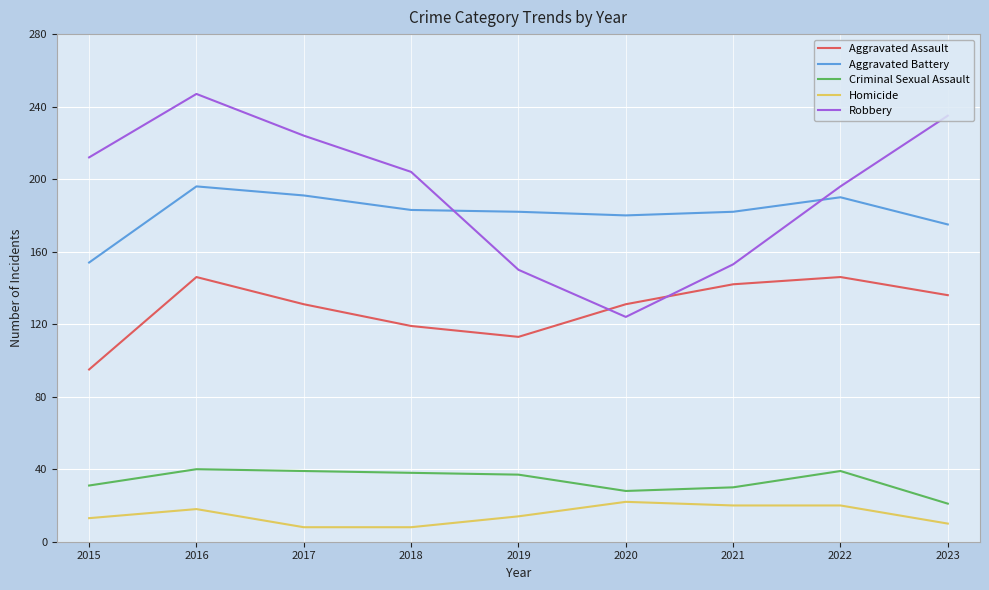

True or false: Criminal Sexual Assault and Aggravated Battery cross at least once.

False